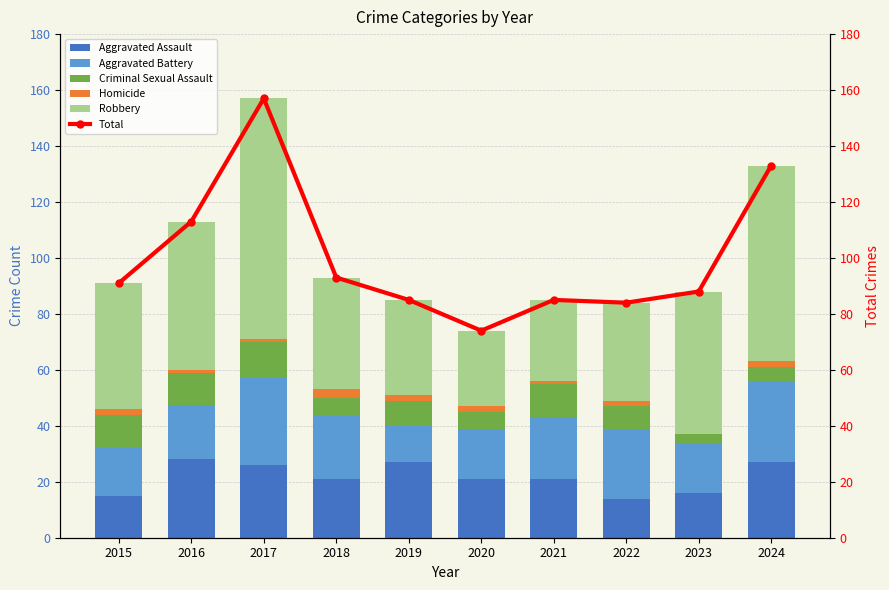

Which series has the largest range (max minus min)?

Total